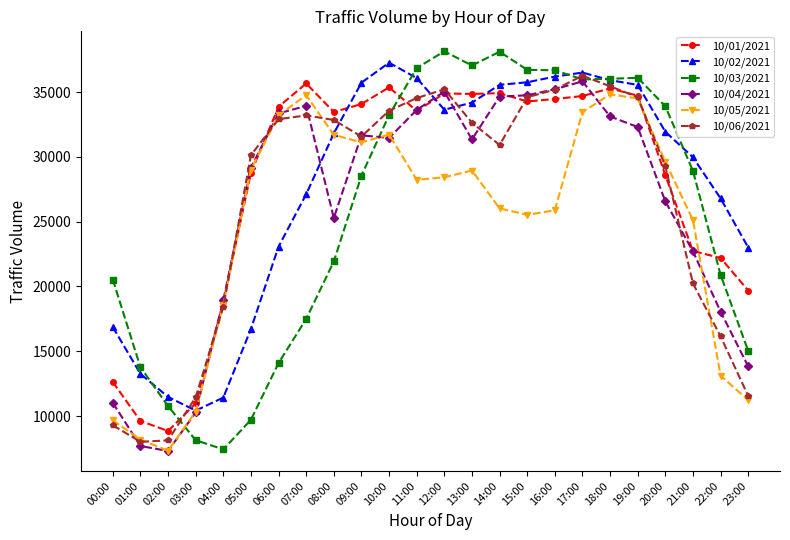

True or false: 10/01/2021 has more than 0 points higher than both neighbors.

True